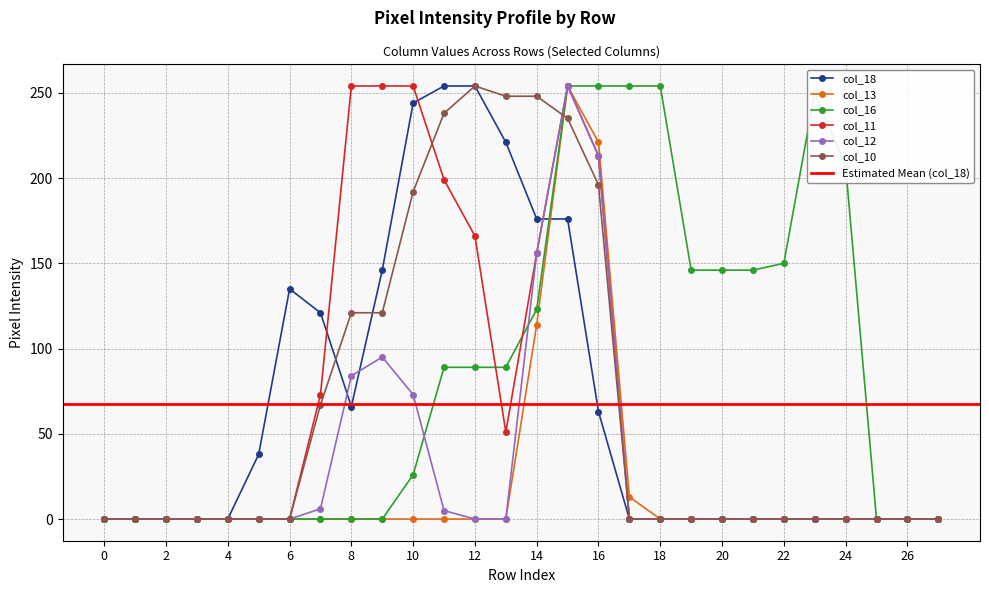

Reading right to left, list all the values displayed in this chart.

col_18: 27=0	26=0	25=0	24=0	23=0	22=0	21=0	20=0	19=0	18=0	17=0	16=63	15=176	14=176	13=221	12=254	11=254	10=244	9=146	8=66	7=121	6=135	5=38	4=0	3=0	2=0	1=0	0=0
col_13: 27=0	26=0	25=0	24=0	23=0	22=0	21=0	20=0	19=0	18=0	17=13	16=221	15=254	14=114	13=0	12=0	11=0	10=0	9=0	8=0	7=0	6=0	5=0	4=0	3=0	2=0	1=0	0=0
col_16: 27=0	26=0	25=0	24=207	23=250	22=150	21=146	20=146	19=146	18=254	17=254	16=254	15=254	14=123	13=89	12=89	11=89	10=26	9=0	8=0	7=0	6=0	5=0	4=0	3=0	2=0	1=0	0=0
col_11: 27=0	26=0	25=0	24=0	23=0	22=0	21=0	20=0	19=0	18=0	17=0	16=213	15=254	14=156	13=51	12=166	11=199	10=254	9=254	8=254	7=73	6=0	5=0	4=0	3=0	2=0	1=0	0=0
col_12: 27=0	26=0	25=0	24=0	23=0	22=0	21=0	20=0	19=0	18=0	17=0	16=213	15=254	14=156	13=0	12=0	11=5	10=73	9=95	8=84	7=6	6=0	5=0	4=0	3=0	2=0	1=0	0=0
col_10: 27=0	26=0	25=0	24=0	23=0	22=0	21=0	20=0	19=0	18=0	17=0	16=196	15=235	14=248	13=248	12=254	11=238	10=192	9=121	8=121	7=67	6=0	5=0	4=0	3=0	2=0	1=0	0=0